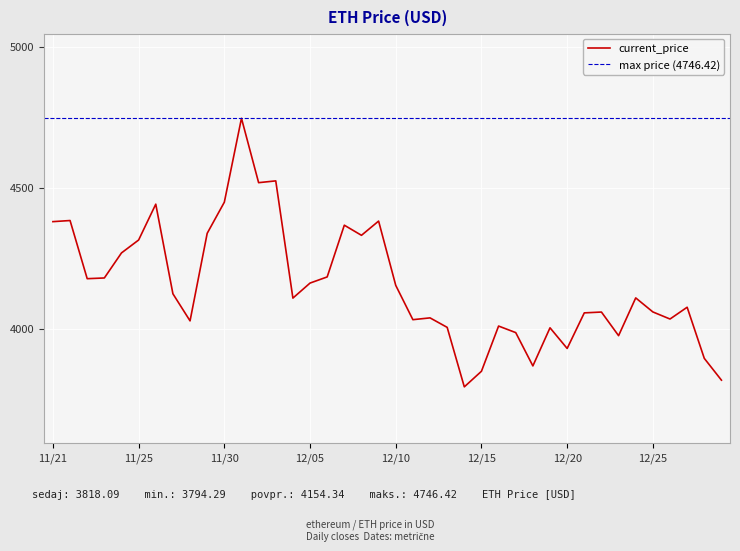

What is the maximum value for current_price?

4746.4